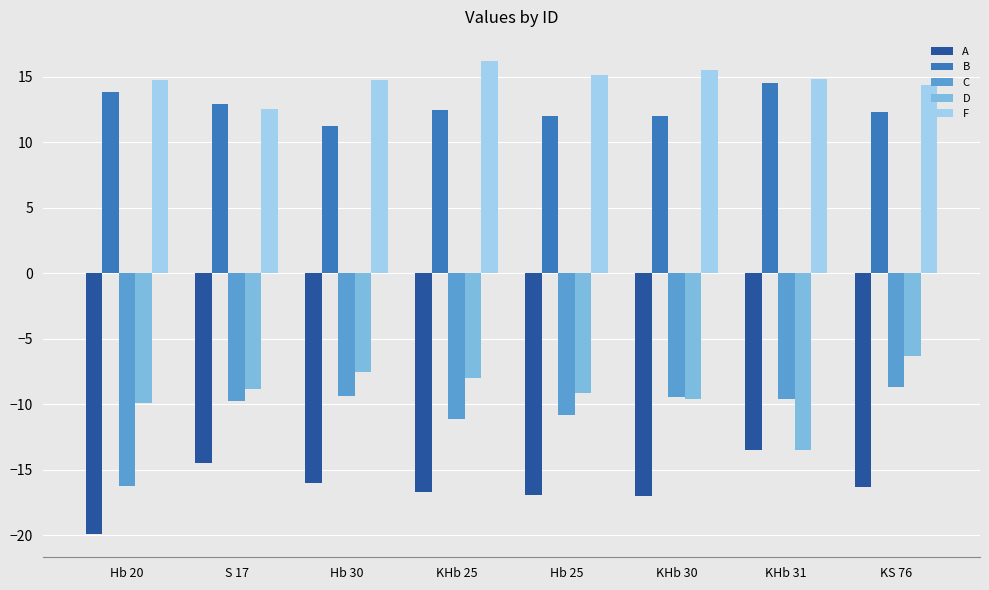

What is the approximate value of C at KHb 30?

-9.5